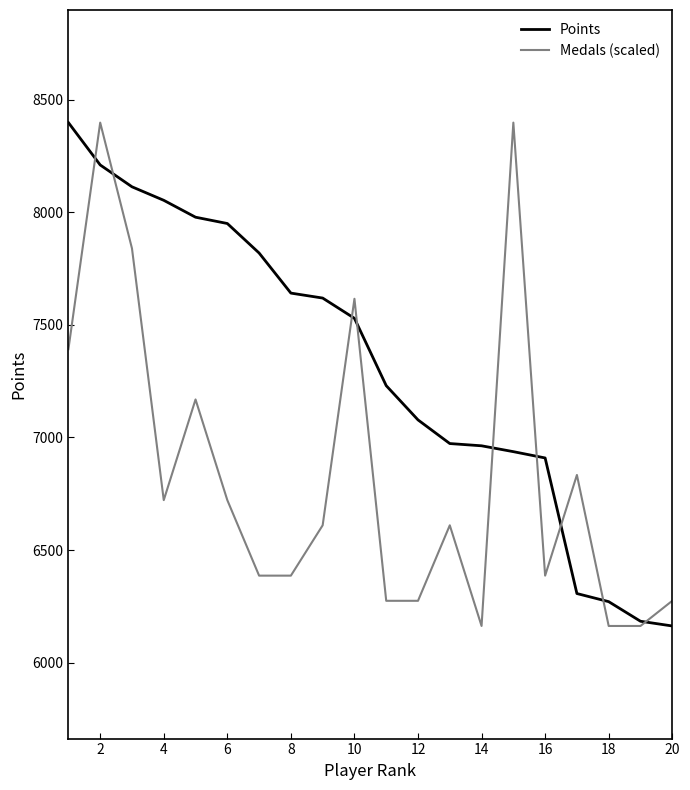

List the series in order of their overall mean, lowest first.

Medals (scaled), Points